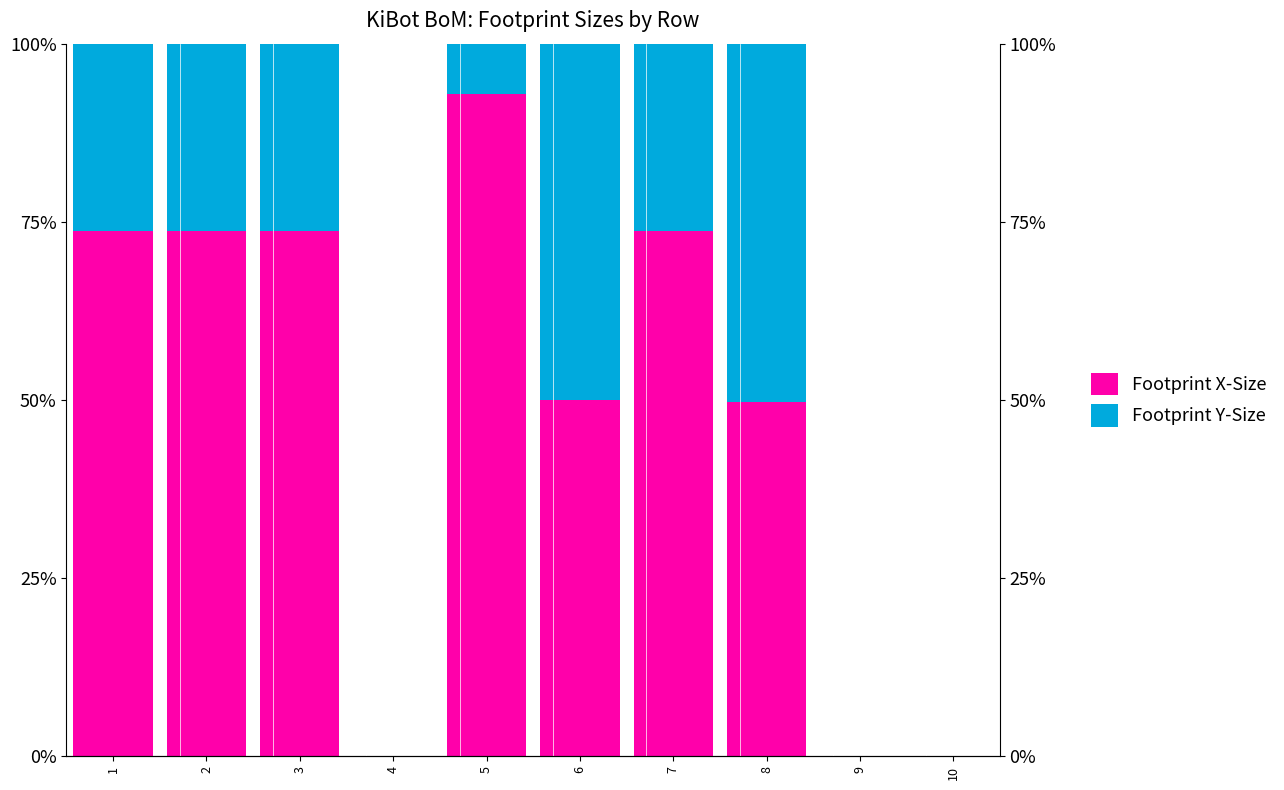

Rank the categories by Footprint Y-Size value from highest to lowest.

8, 6, 1, 2, 3, 7, 5, 4, 9, 10